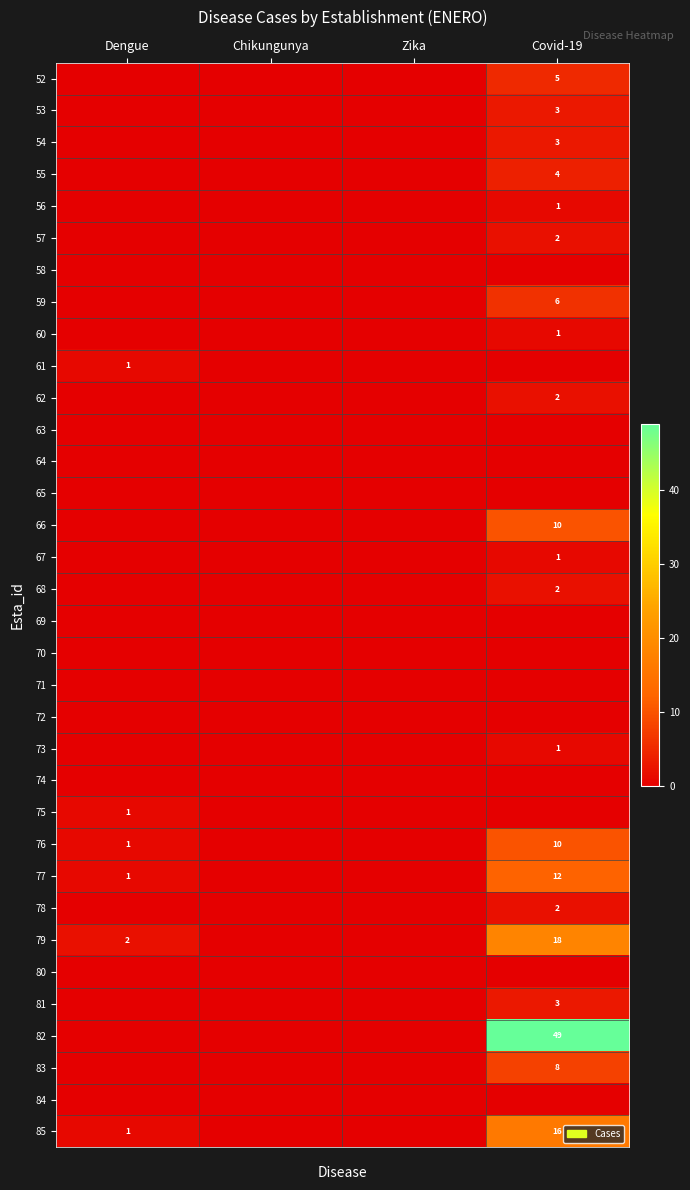

What is the difference between the highest and lowest values at Covid-19?

49